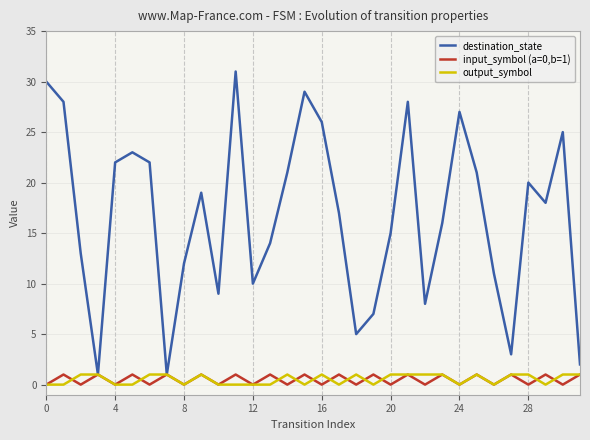

What is the maximum value shown in the chart?

31